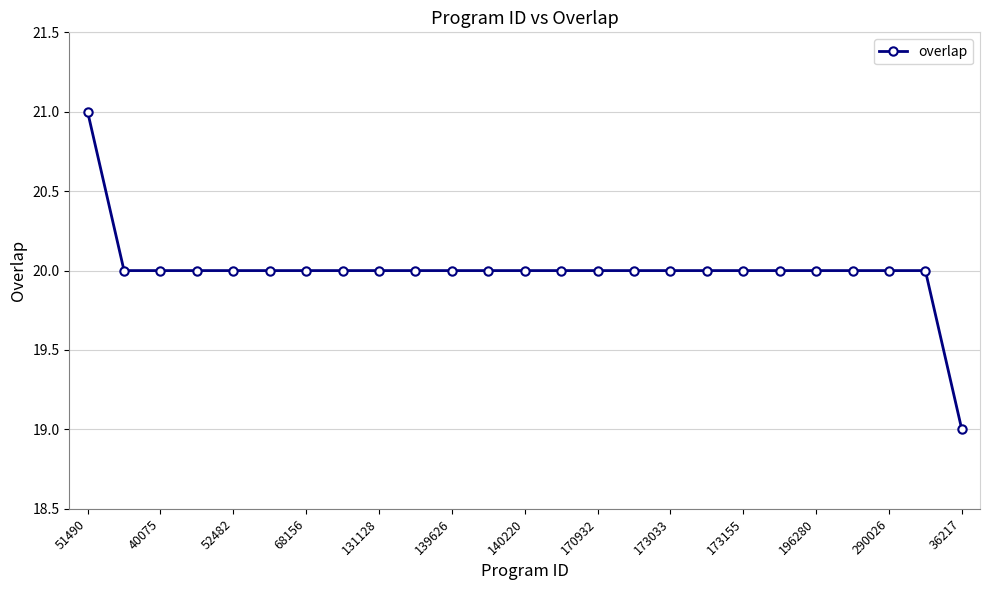

How many values are between 20 and 21?

24